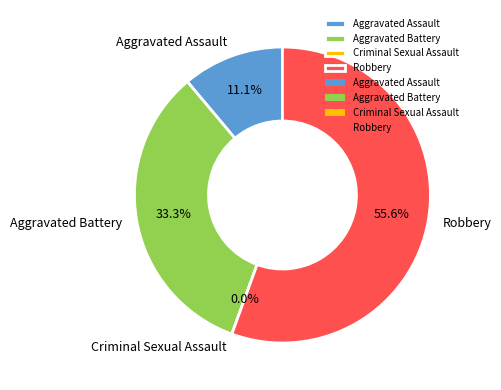

Do Robbery and Aggravated Assault together represent more than half of the pie?

Yes